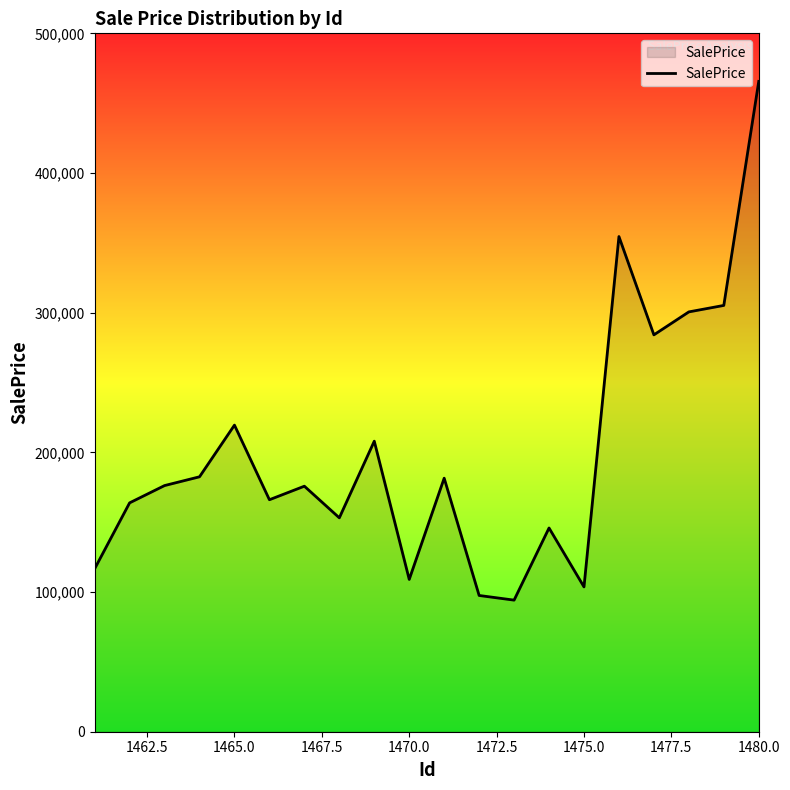

What is the smallest value displayed?

94213.7